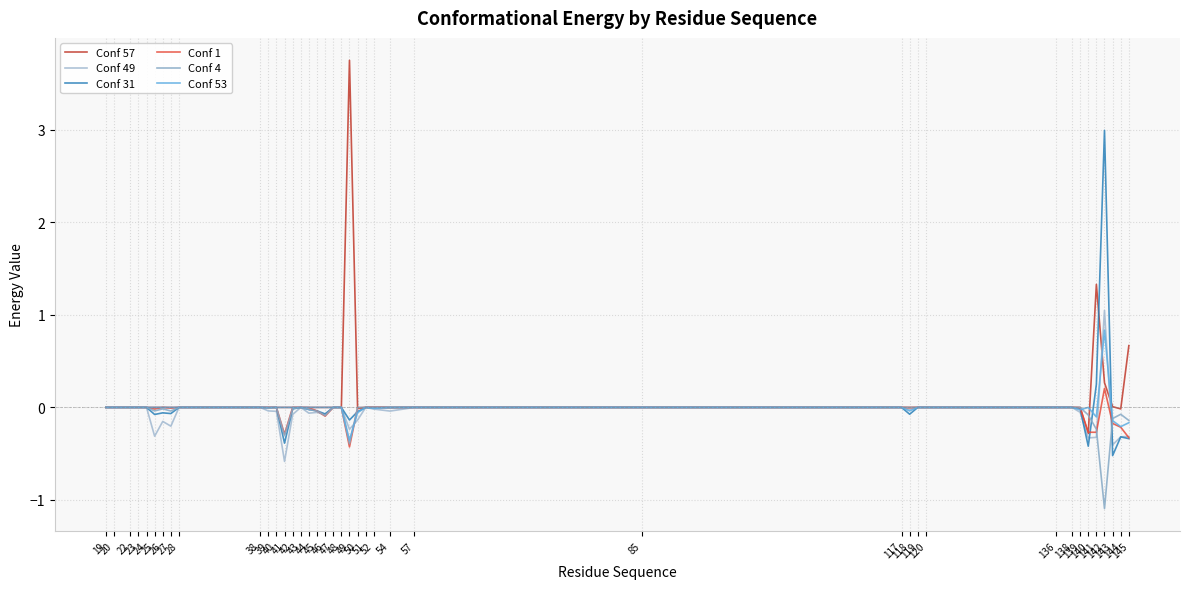

Reading right to left, what are all the values shown in this chart?

Conf 57: 0.7	-0.0	0.0	0.3	1.3	-0.3	0.0	0.0	0.0	0.0	0.0	0.0	0.0	0.0	0.0	0.0	0.0	0.0	-0.0	3.8	0.0	0.0	0.0	0.0	0.0	0.0	0.0	0.0	0.0	0.0	0.0	0.0	0.0	0.0	0.0	0.0	0.0	0.0	0.0	0.0
Conf 49: -0.3	-0.3	-0.4	1.0	-0.3	-0.3	-0.1	0.0	0.0	0.0	0.0	-0.0	0.0	0.0	0.0	-0.0	-0.0	0.0	-0.1	-0.2	0.0	0.0	-0.1	-0.1	-0.1	0.0	-0.1	-0.6	-0.0	-0.0	0.0	0.0	-0.2	-0.2	-0.3	0.0	0.0	0.0	0.0	0.0
Conf 31: -0.3	-0.3	-0.5	3.0	0.2	-0.4	-0.0	0.0	0.0	0.0	0.0	-0.1	0.0	0.0	0.0	0.0	0.0	0.0	-0.0	-0.1	0.0	0.0	-0.1	-0.0	-0.0	0.0	-0.0	-0.4	0.0	-0.0	0.0	0.0	-0.1	-0.1	-0.1	0.0	0.0	0.0	0.0	0.0
Conf 1: -0.3	-0.2	-0.2	0.2	-0.3	-0.3	-0.0	0.0	0.0	0.0	0.0	-0.0	0.0	0.0	0.0	-0.0	0.0	0.0	-0.0	-0.4	0.0	0.0	-0.1	-0.0	-0.0	0.0	0.0	-0.3	0.0	0.0	0.0	0.0	-0.0	0.0	-0.0	0.0	0.0	0.0	0.0	0.0
Conf 4: -0.1	-0.1	-0.1	-1.1	-0.2	-0.1	0.0	0.0	0.0	0.0	0.0	0.0	0.0	0.0	0.0	-0.0	0.0	0.0	0.0	-0.4	0.0	0.0	-0.1	-0.0	-0.0	0.0	-0.0	-0.3	0.0	-0.0	0.0	0.0	-0.0	-0.0	-0.0	0.0	0.0	0.0	0.0	0.0
Conf 53: -0.2	-0.2	-0.1	0.8	-0.1	0.0	-0.0	0.0	0.0	0.0	0.0	-0.0	0.0	0.0	0.0	0.0	-0.0	0.0	-0.1	-0.4	0.0	0.0	0.0	0.0	0.0	0.0	0.0	0.0	0.0	0.0	0.0	0.0	0.0	0.0	0.0	0.0	0.0	0.0	0.0	0.0